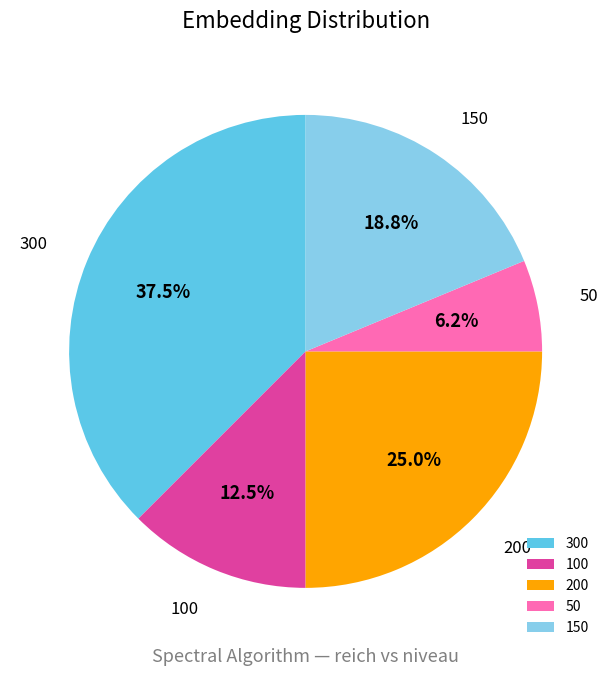

Does any single category account for the majority?

No